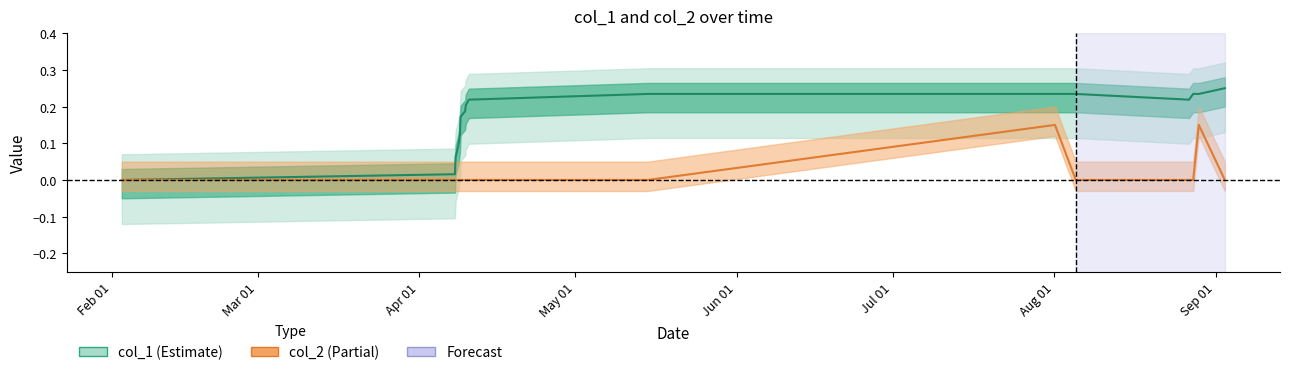

What is the value of the col_2 point at the 17th from the left?

0.1